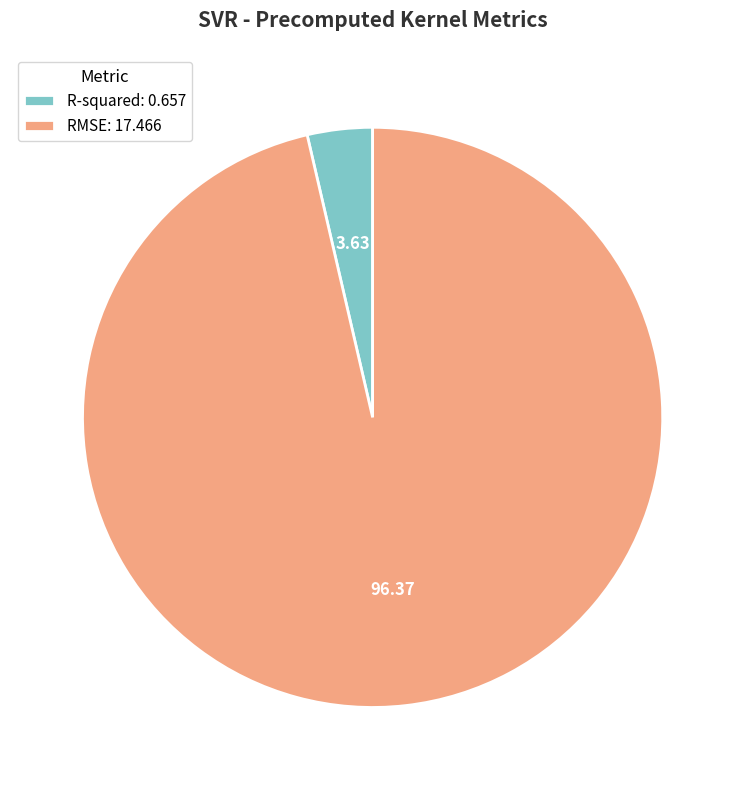

The R-squared slice represents 4% of the pie. True or false?

True